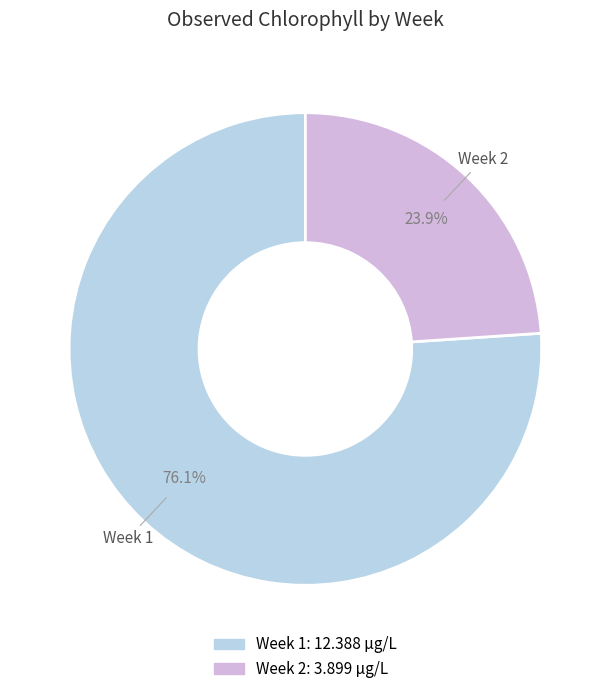

Does Week 1 account for over 50% of the chart?

Yes